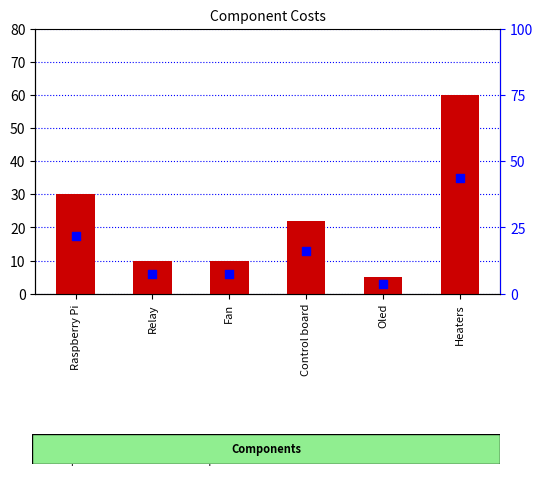

Is the value of percentile rank within the sample at Control board greater than the value of cost at Oled?

Yes